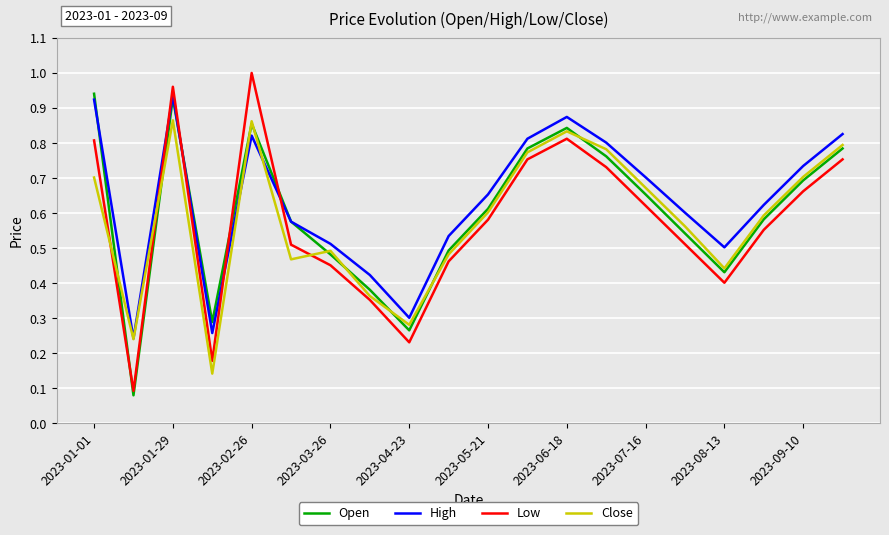

Which series ends up on top after the final intersection of Close and Low?

Close